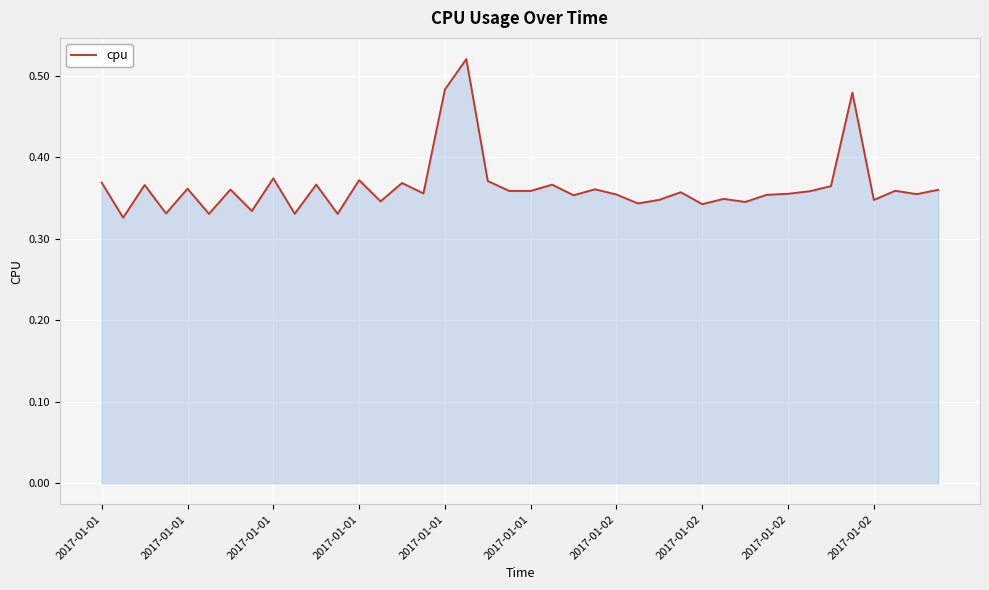

Count the number of data series in this chart.

1